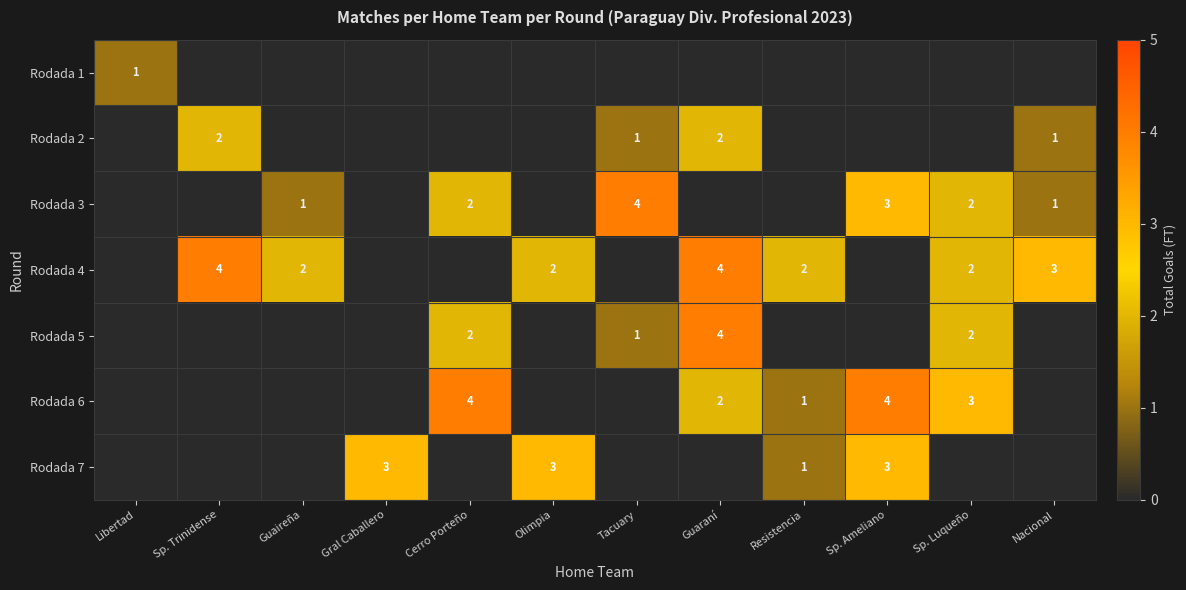

What is the maximum value shown in the chart?

4.0